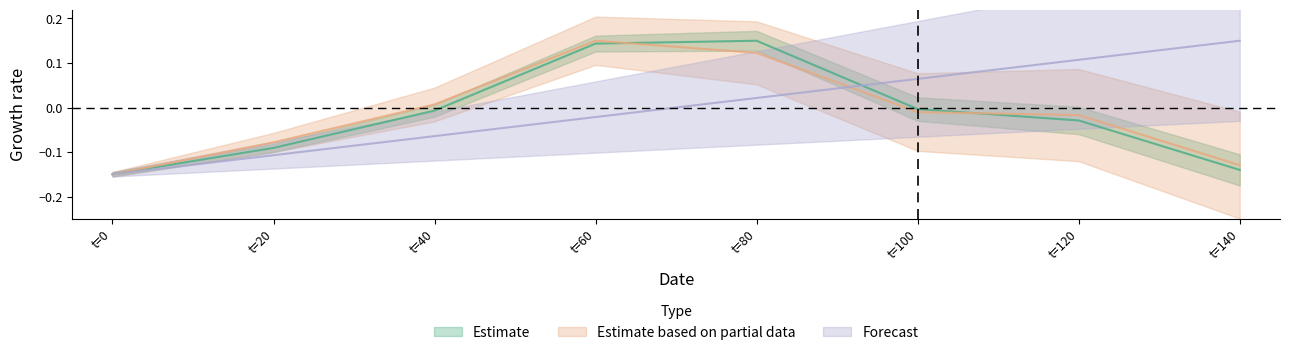

Is the value of Estimate at t=60 greater than the value of Forecast at t=140?

No